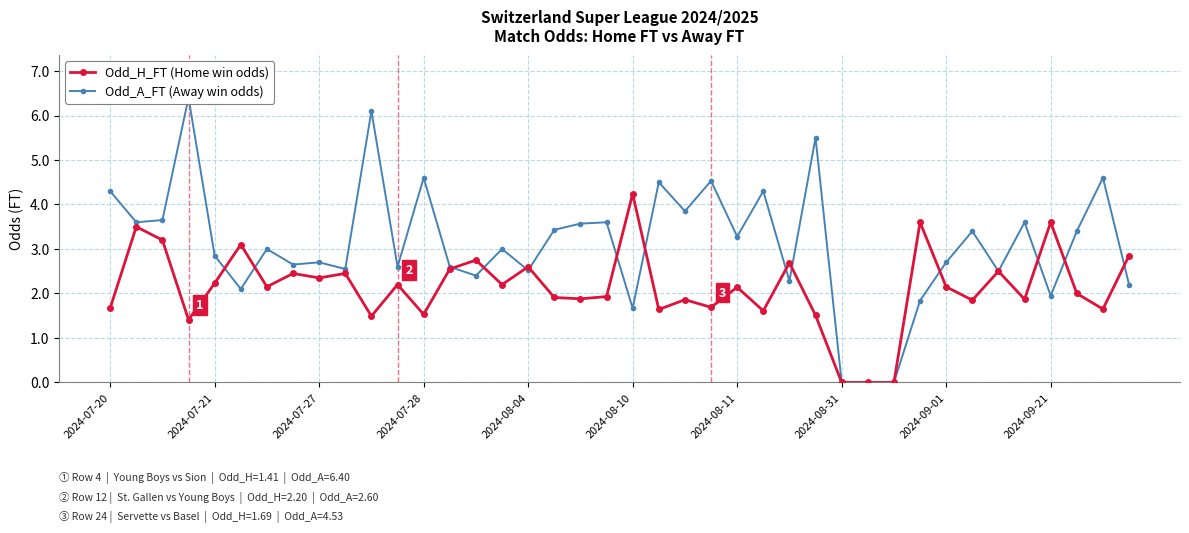

Between 10 and 2024-07-20, which is larger?

2024-07-20